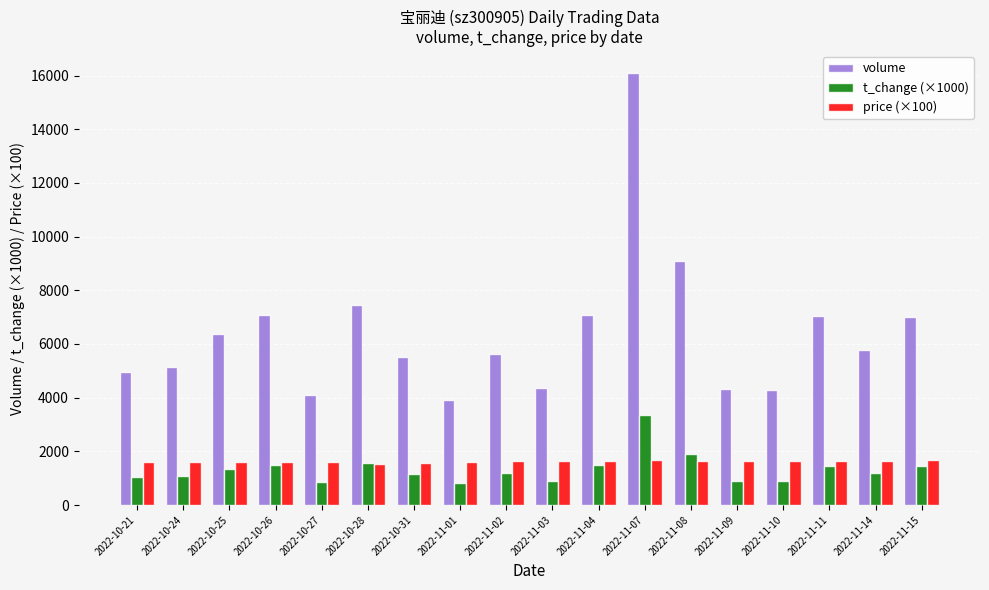

What is the value of the t_change (×1000) bar at the 16th from the left?

1470.0